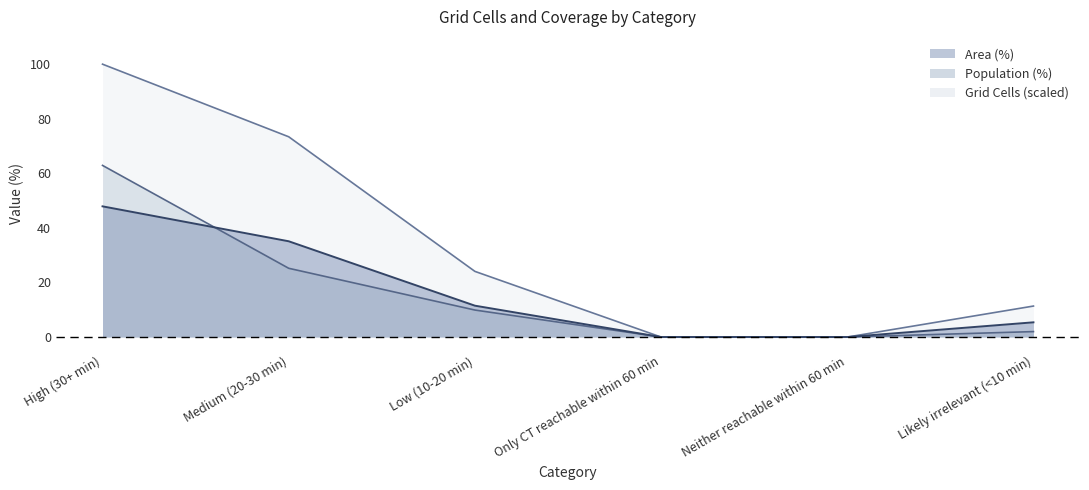

How many intersections are there between Area (%) and Population (%)?

1